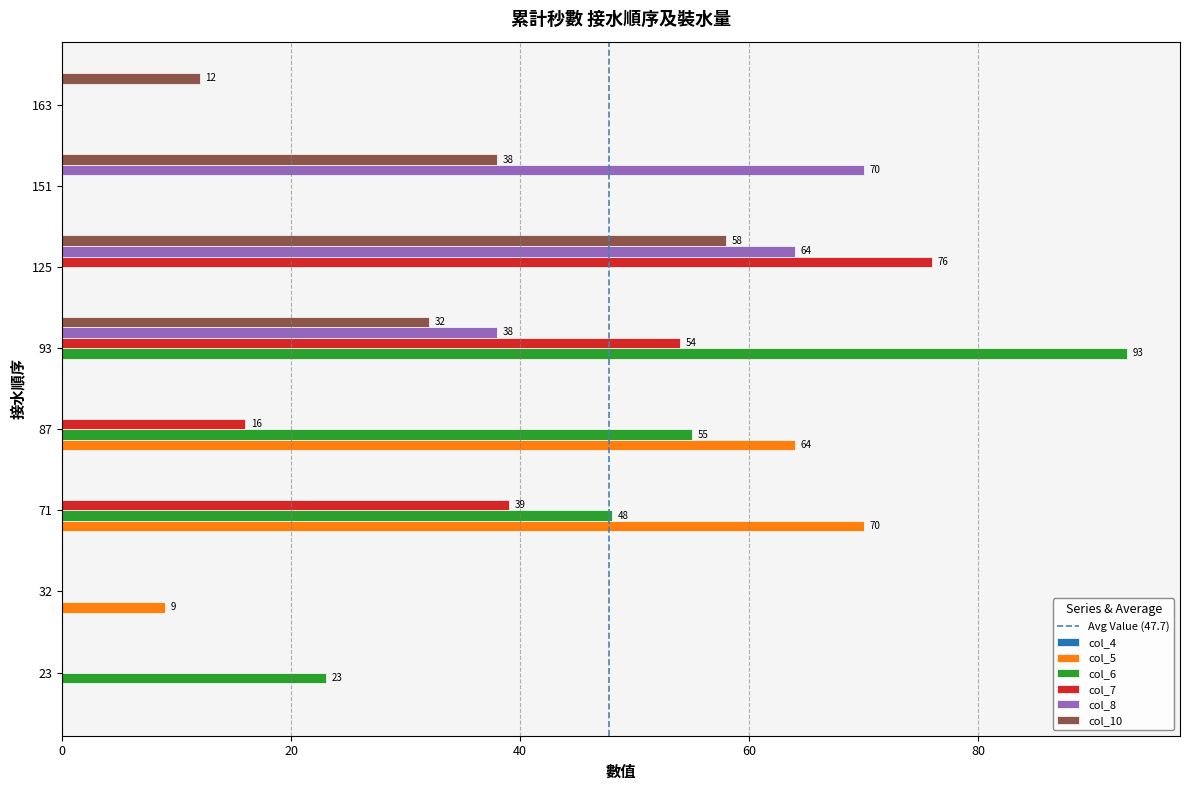

What is the total value across all series at 163?

12